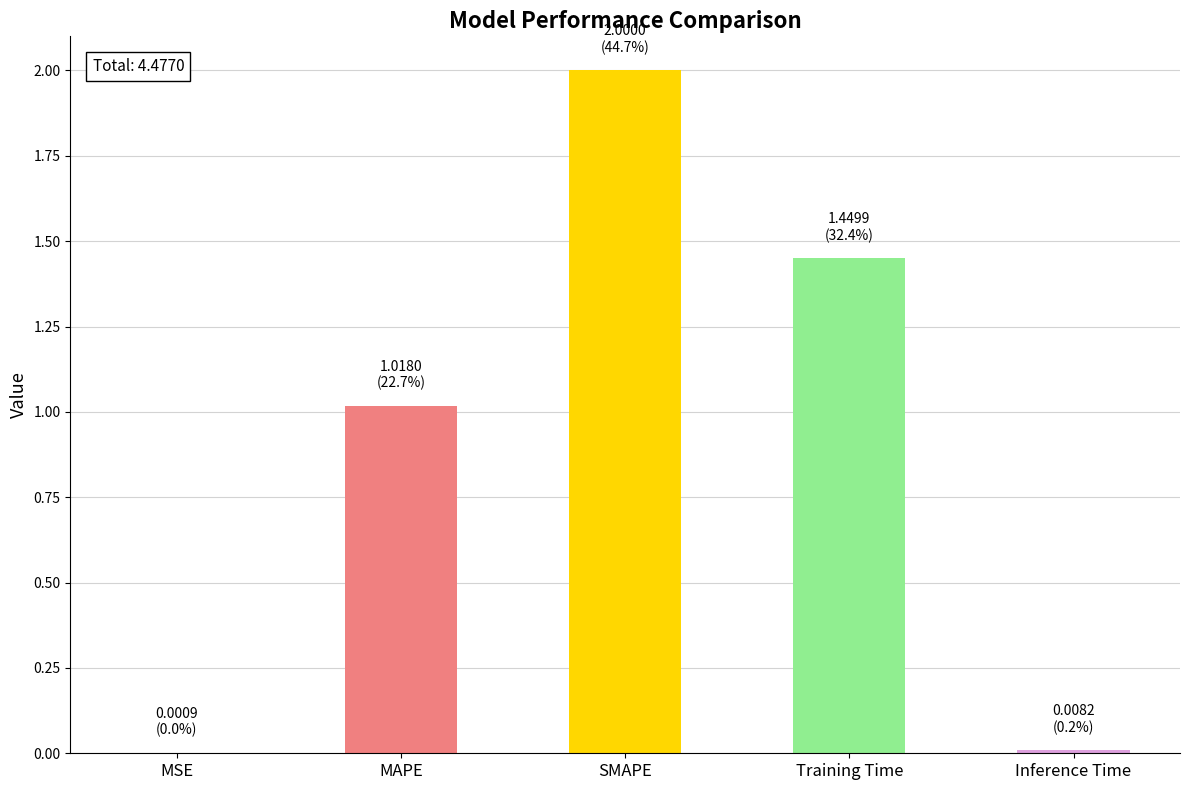

What is the greatest value displayed?

2.0